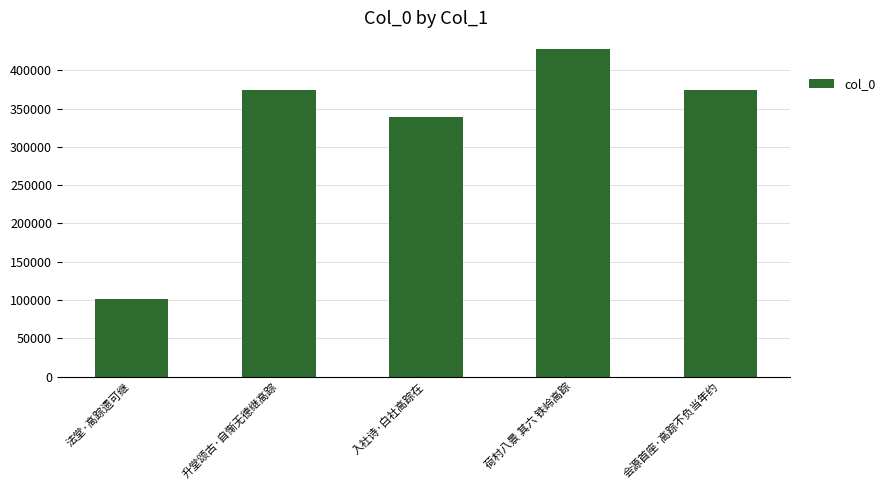

At which category does the chart reach its peak across all series?

荷村八景 其六 铁岭高踪